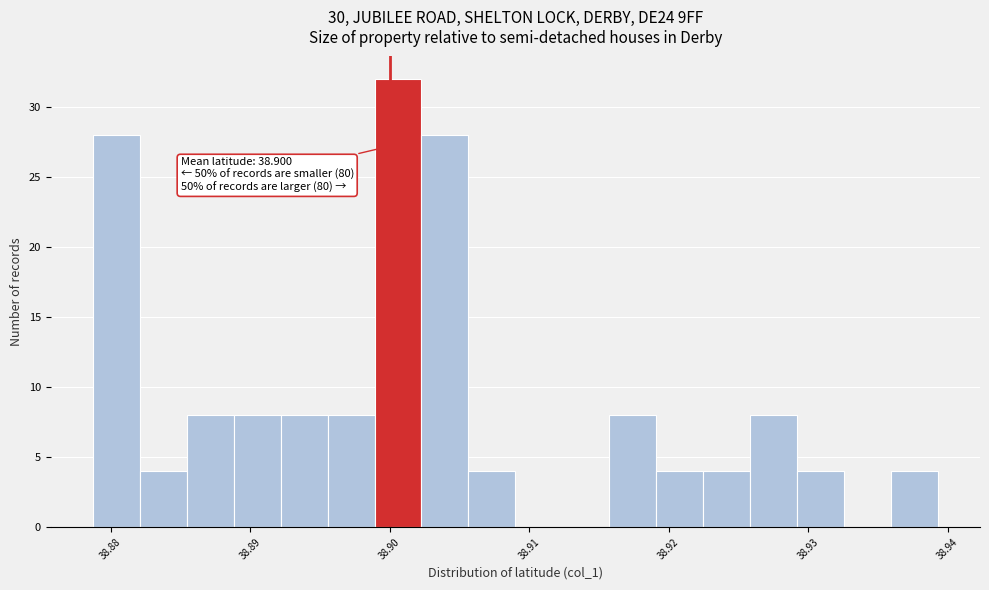

Around what value on the x-axis is the tallest bar? Give the approximate position of its centre, as read against the axis.

38.901